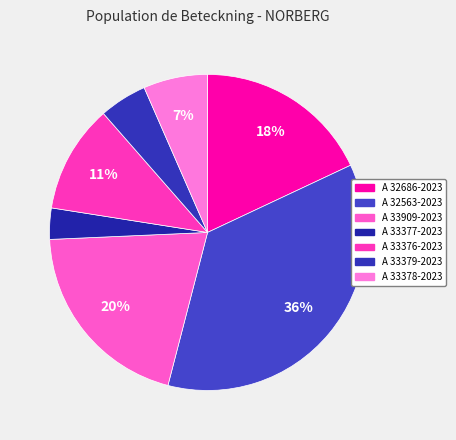

Does A 33377-2023 represent more than half of the total?

No